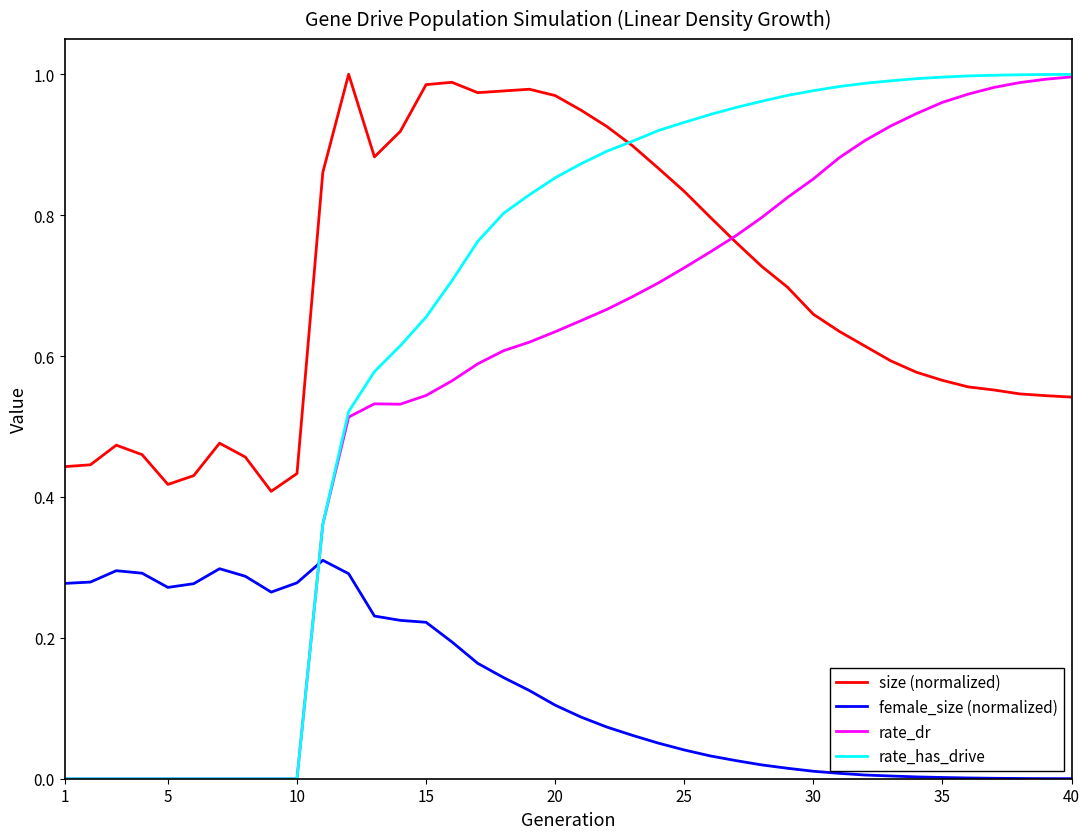

How many intersections are there between female_size (normalized) and rate_has_drive?

1